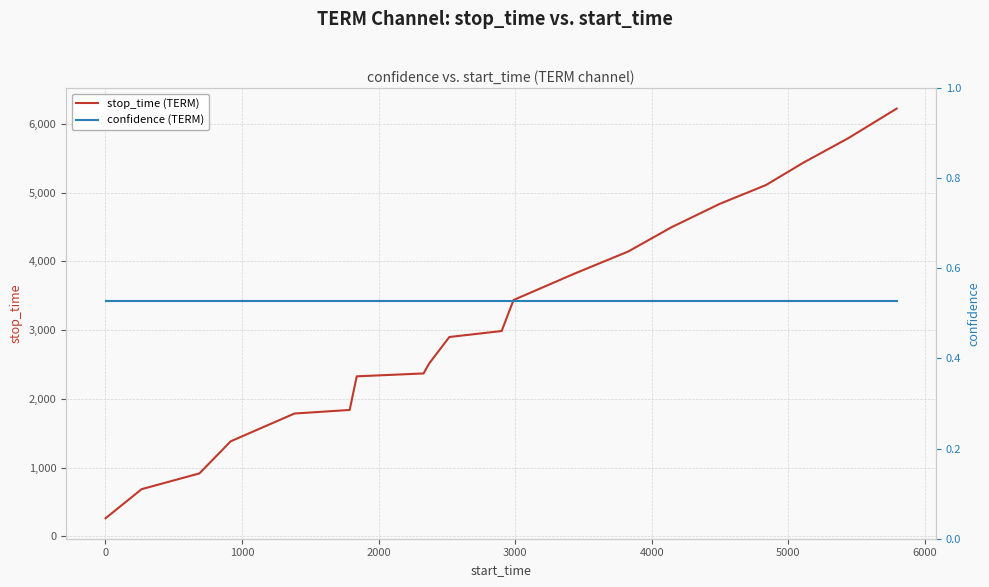

True or false: confidence (TERM) and stop_time (TERM) cross at least once.

False